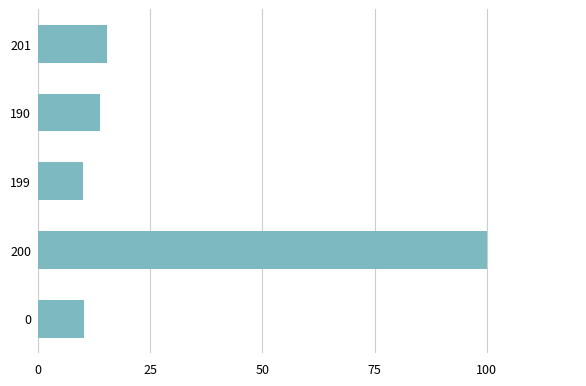

True or false: the data shows 15.1 at 0.

False